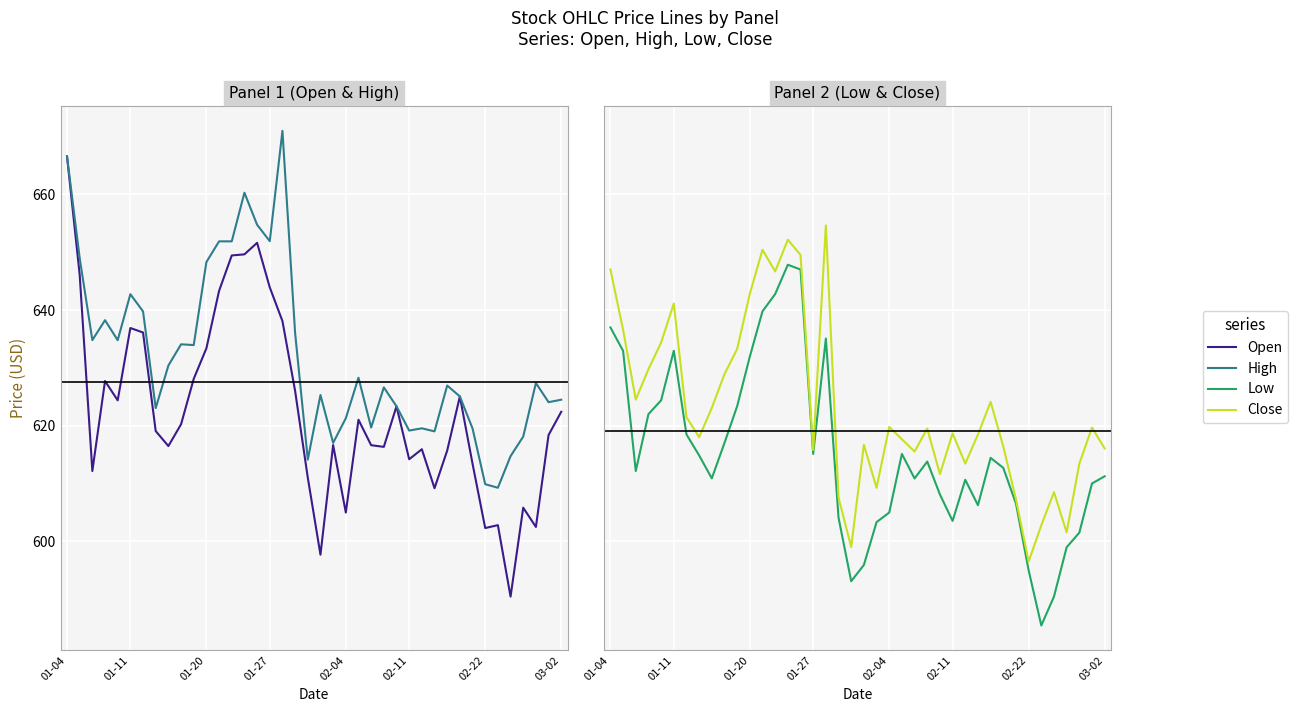

In Close, how many points are lower than both neighbors (excluding endpoints)?

11